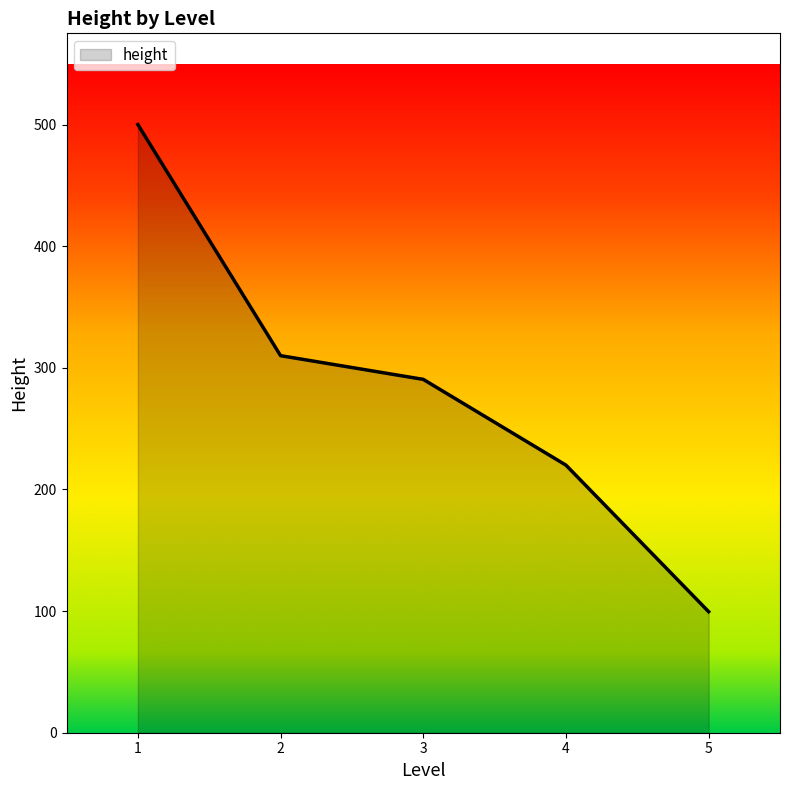

Which has a higher value, 1 or 3?

1